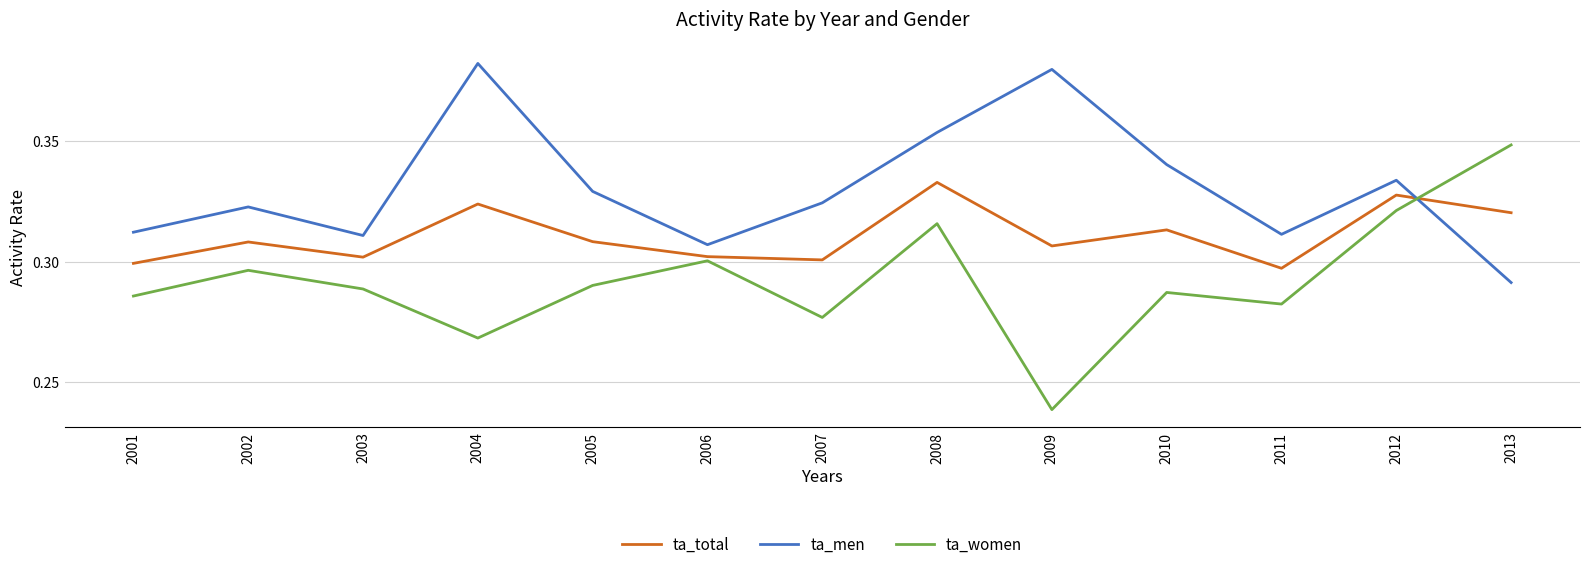

At which category does the chart reach its peak across all series?

2004